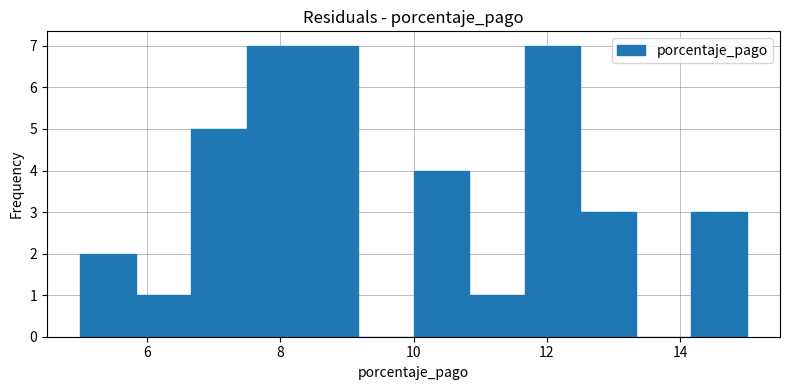

Reading left to right, transcribe this chart: for each bar, give the range it covers on the x-axis and its height. Neither the bar edges nor the heights are printed on the chart, so give them approximately, as read against the axes.

5.0 to 5.8: 2
5.8 to 6.6: 1
6.6 to 7.6: 5
7.6 to 8.4: 7
8.4 to 9.2: 7
9.2 to 10.0: 0
10.0 to 10.8: 4
10.8 to 11.6: 1
11.6 to 12.6: 7
12.6 to 13.4: 3
13.4 to 14.2: 0
14.2 to 15.0: 3